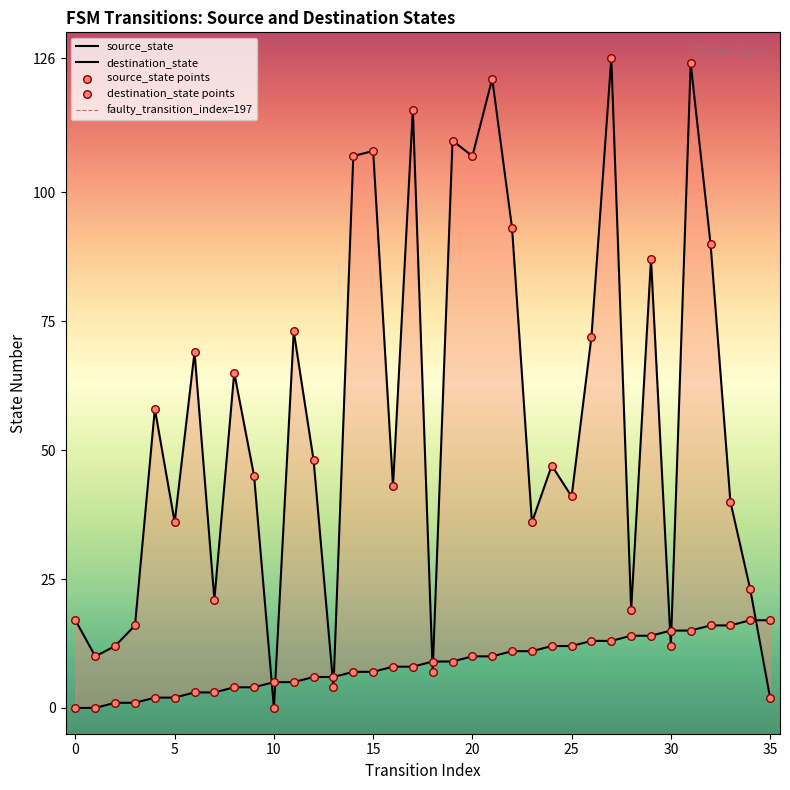

Which series has the largest Y range (max minus min)?

destination_state